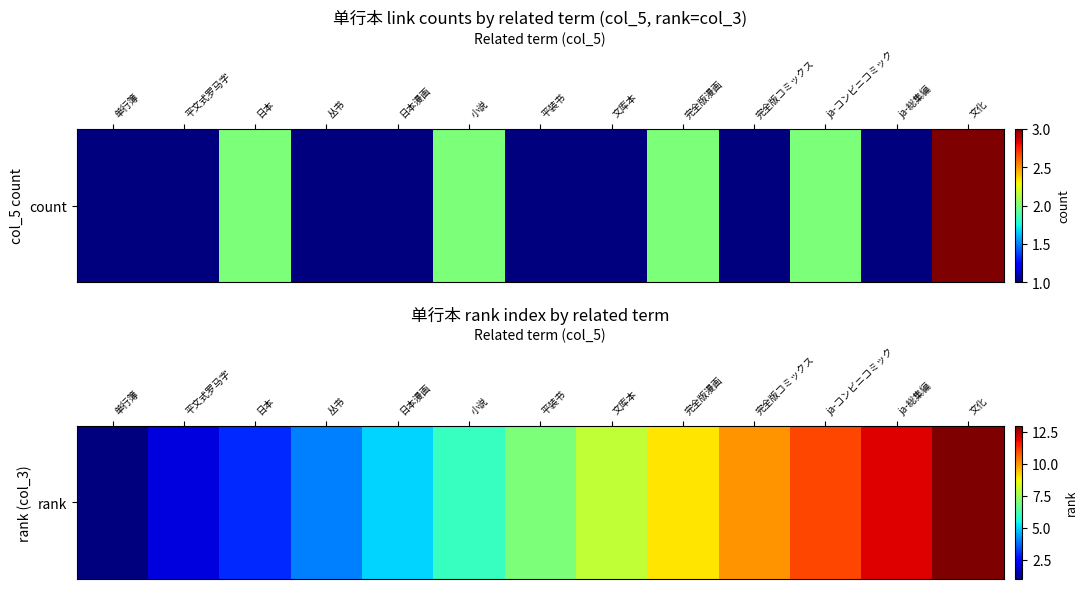

Approximately how many times larger is the value at ja-コンビニコミック compared to 小说?

1.8